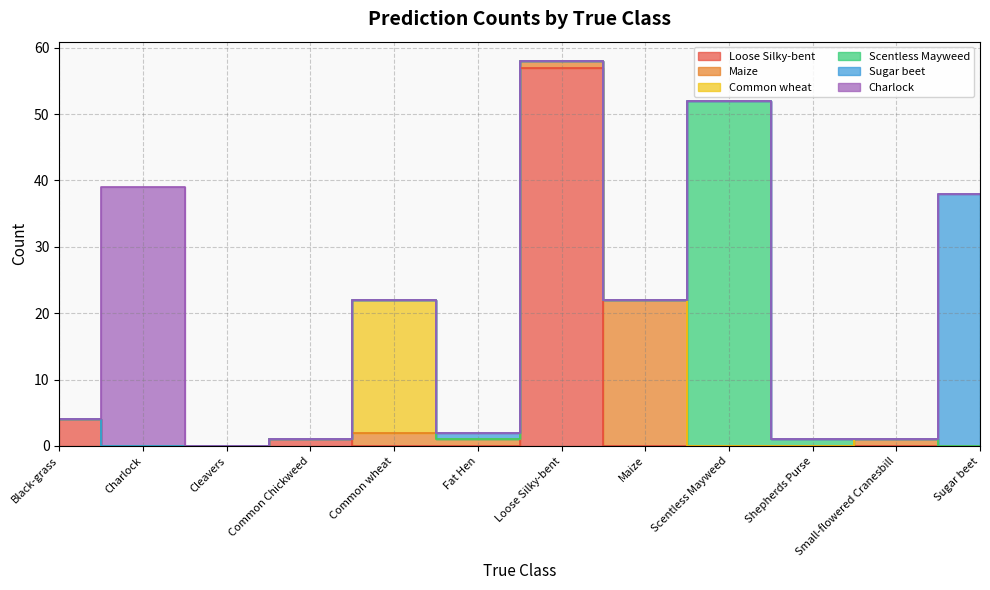

What is the label of the 9th point from the right?

Common Chickweed